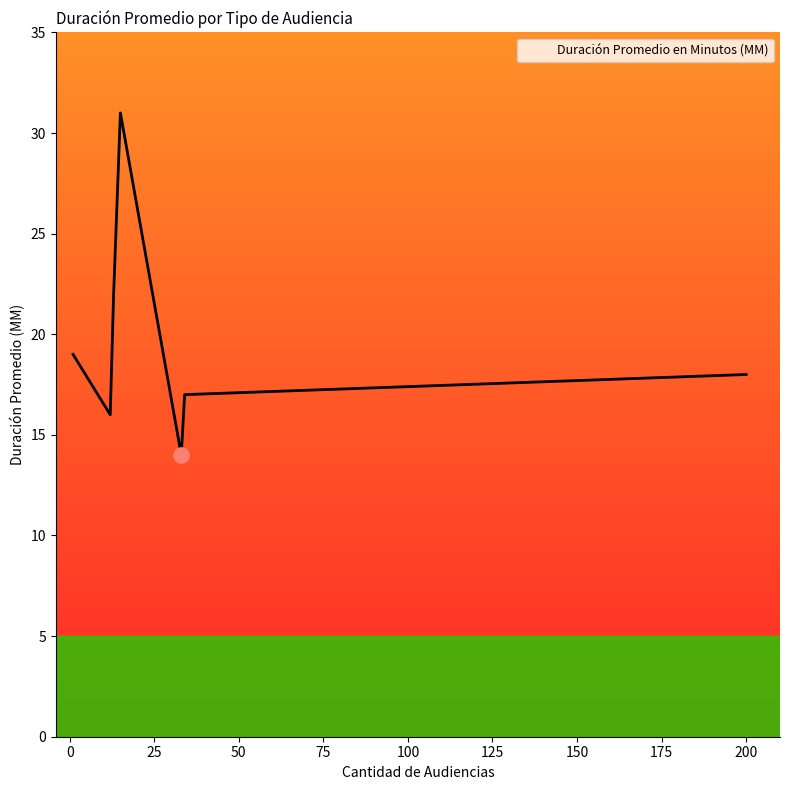

What is the sum of all values?

137